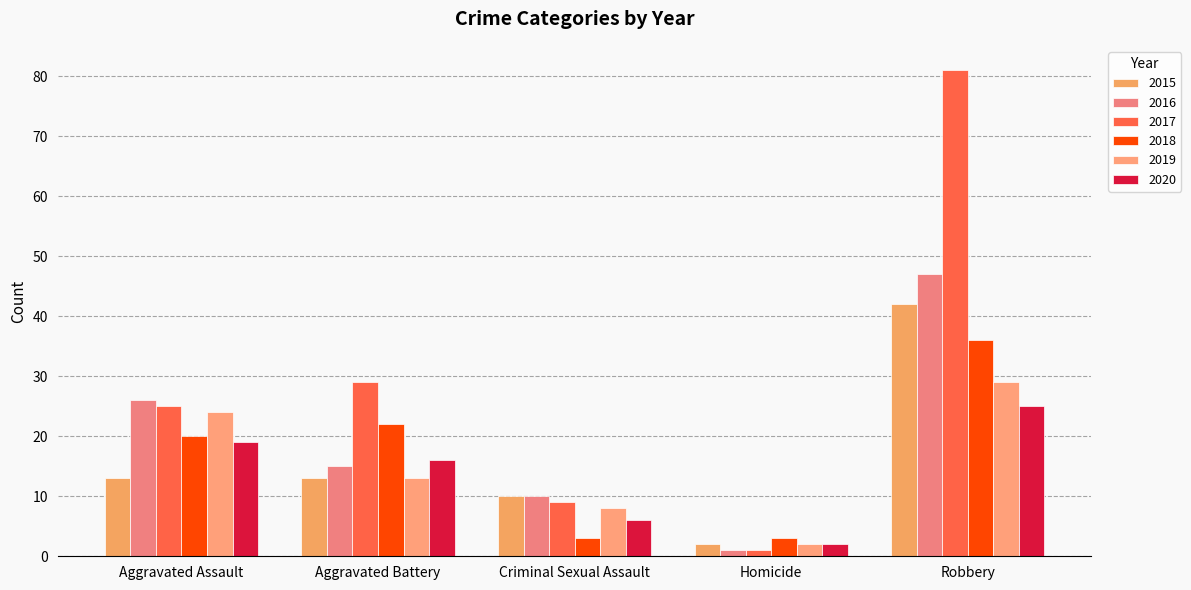

Which series has the largest total across all categories?

2017